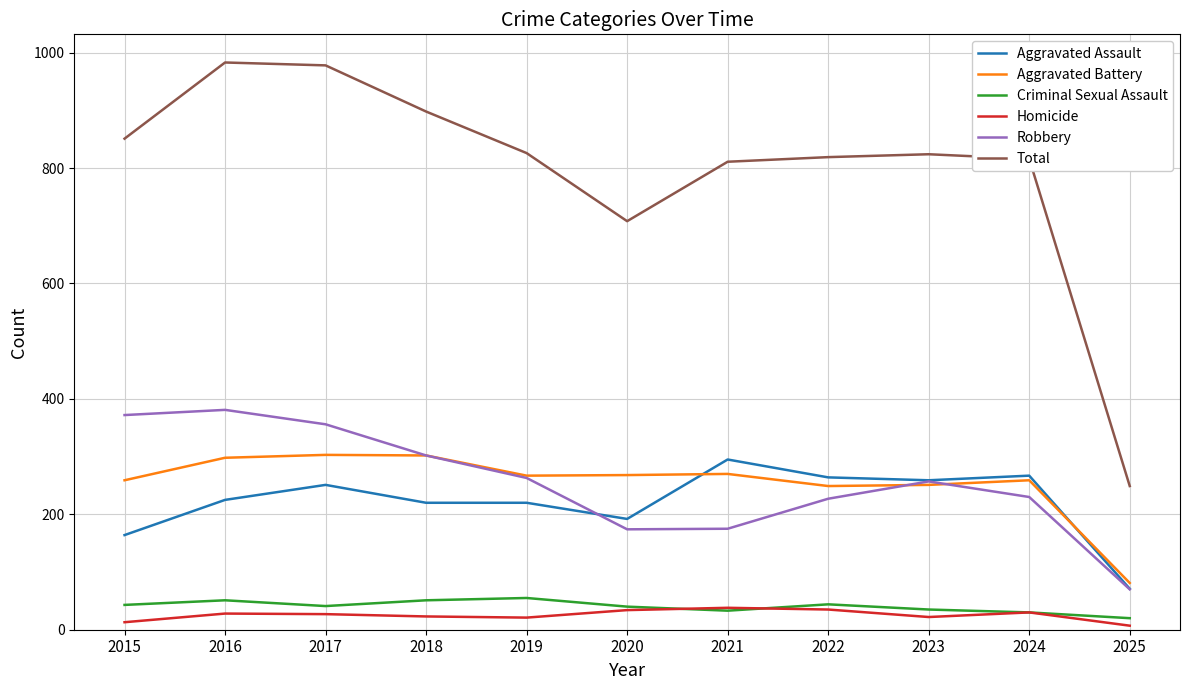

The value of Criminal Sexual Assault at 2020 is 40. True or false?

True